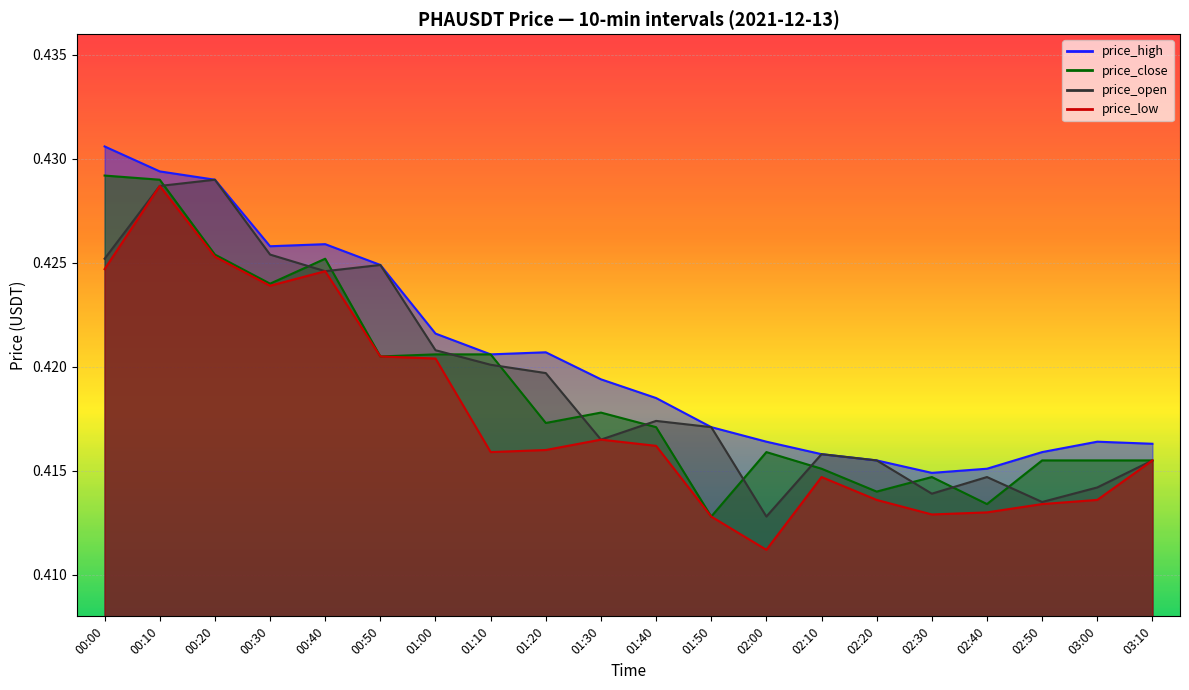

Reading left to right, what are all the values shown in this chart?

price_high: 00:00=0.4	00:10=0.4	00:20=0.4	00:30=0.4	00:40=0.4	00:50=0.4	01:00=0.4	01:10=0.4	01:20=0.4	01:30=0.4	01:40=0.4	01:50=0.4	02:00=0.4	02:10=0.4	02:20=0.4	02:30=0.4	02:40=0.4	02:50=0.4	03:00=0.4	03:10=0.4
price_low: 00:00=0.4	00:10=0.4	00:20=0.4	00:30=0.4	00:40=0.4	00:50=0.4	01:00=0.4	01:10=0.4	01:20=0.4	01:30=0.4	01:40=0.4	01:50=0.4	02:00=0.4	02:10=0.4	02:20=0.4	02:30=0.4	02:40=0.4	02:50=0.4	03:00=0.4	03:10=0.4
price_open: 00:00=0.4	00:10=0.4	00:20=0.4	00:30=0.4	00:40=0.4	00:50=0.4	01:00=0.4	01:10=0.4	01:20=0.4	01:30=0.4	01:40=0.4	01:50=0.4	02:00=0.4	02:10=0.4	02:20=0.4	02:30=0.4	02:40=0.4	02:50=0.4	03:00=0.4	03:10=0.4
price_close: 00:00=0.4	00:10=0.4	00:20=0.4	00:30=0.4	00:40=0.4	00:50=0.4	01:00=0.4	01:10=0.4	01:20=0.4	01:30=0.4	01:40=0.4	01:50=0.4	02:00=0.4	02:10=0.4	02:20=0.4	02:30=0.4	02:40=0.4	02:50=0.4	03:00=0.4	03:10=0.4